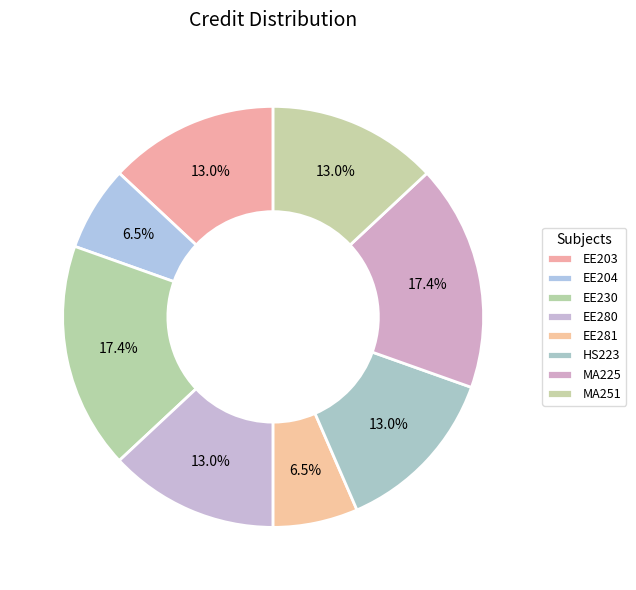

Does EE230 represent more than half of the total?

No